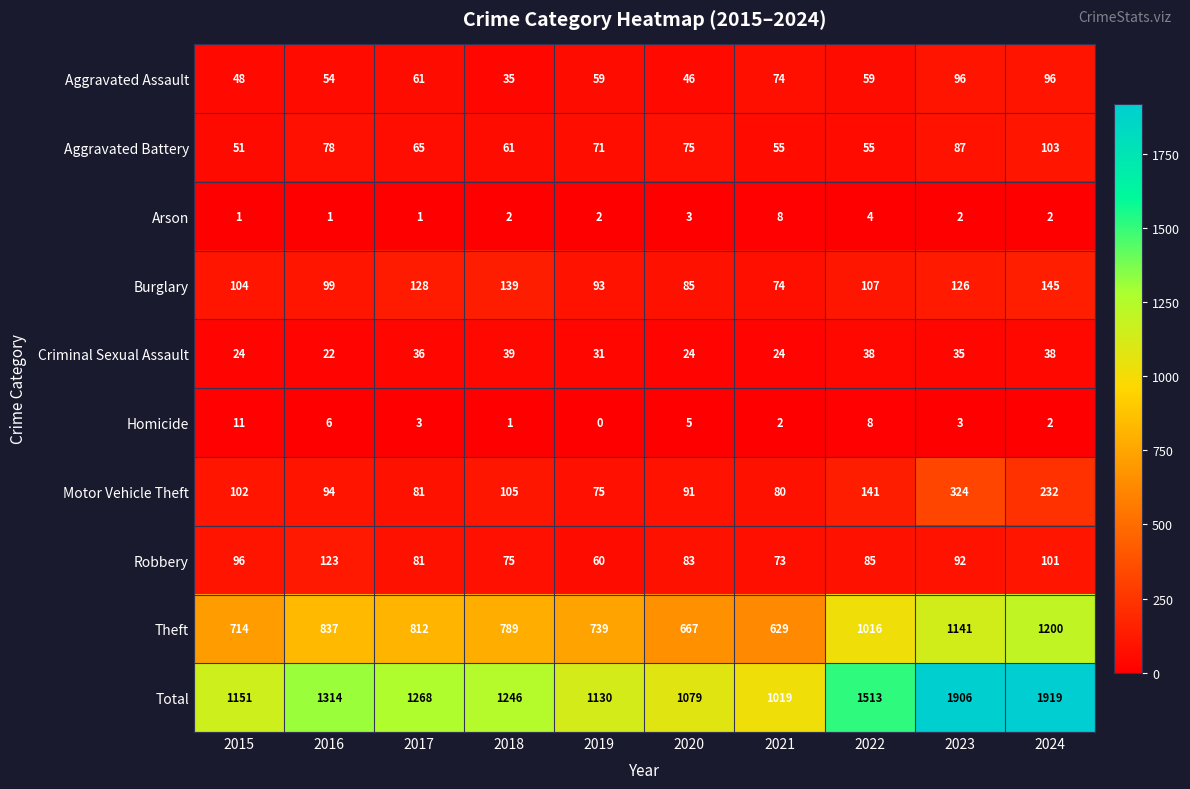

What is the difference between the second highest and minimum values in the Theft series?

512